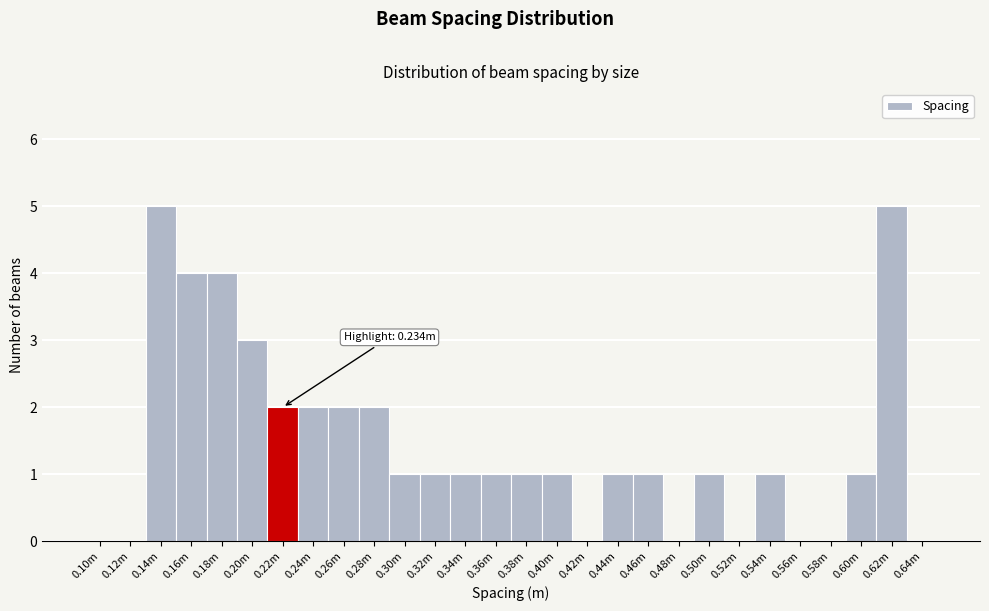

Reading right to left, list all the values displayed in this chart.

0.64m=0	0.62m=5	0.60m=1	0.58m=0	0.56m=0	0.54m=1	0.52m=0	0.50m=1	0.48m=0	0.46m=1	0.44m=1	0.42m=0	0.40m=1	0.38m=1	0.36m=1	0.34m=1	0.32m=1	0.30m=1	0.28m=2	0.26m=2	0.24m=2	0.22m=2	0.20m=3	0.18m=4	0.16m=4	0.14m=5	0.12m=0	0.10m=0